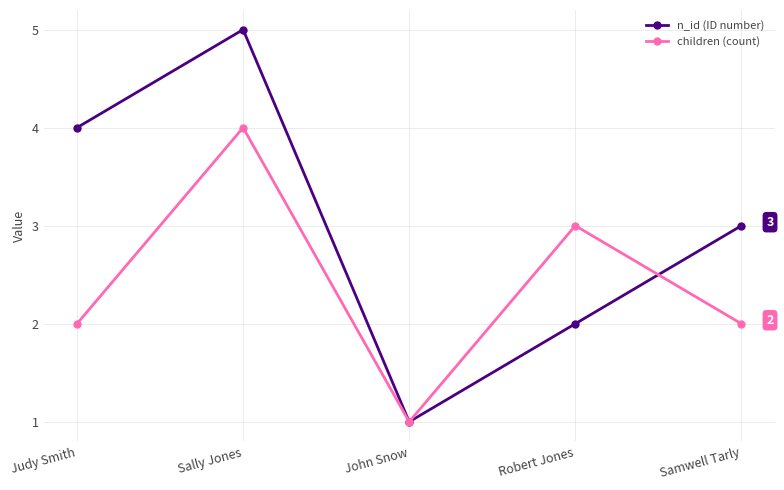

Count the number of data series in this chart.

2